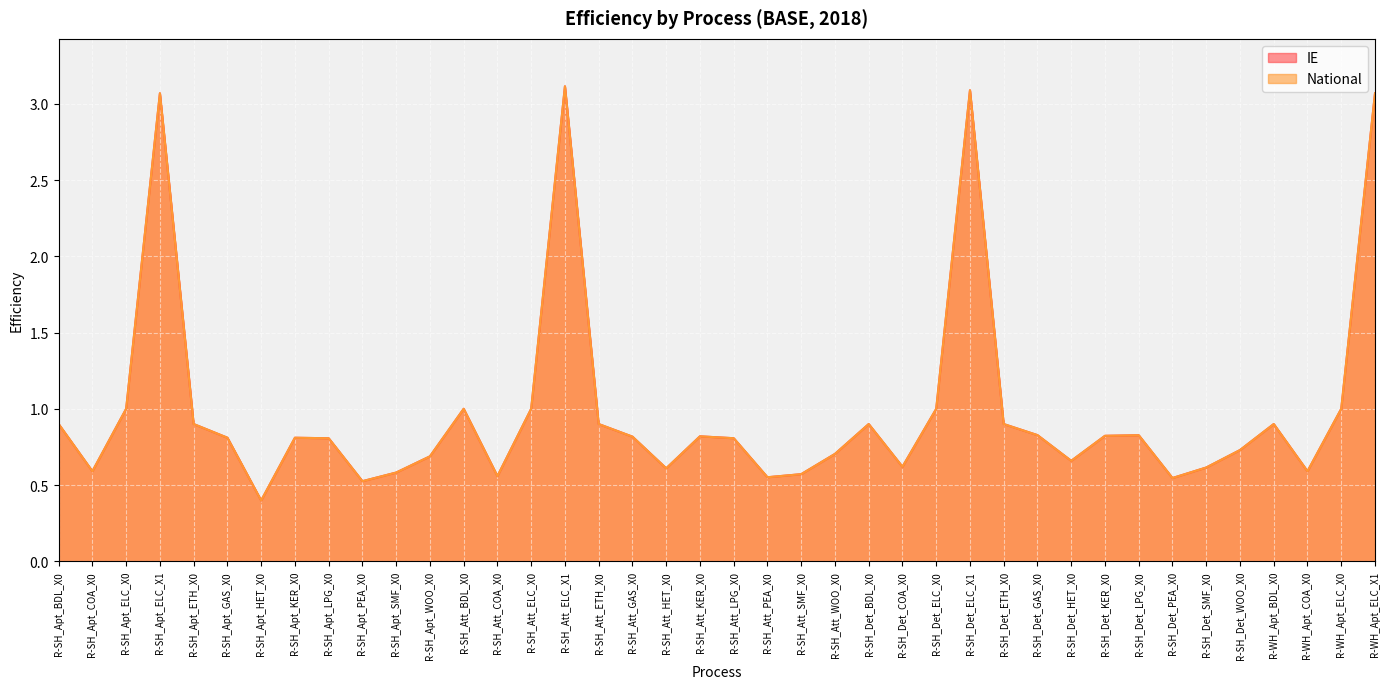

How many lines are shown in the chart?

2